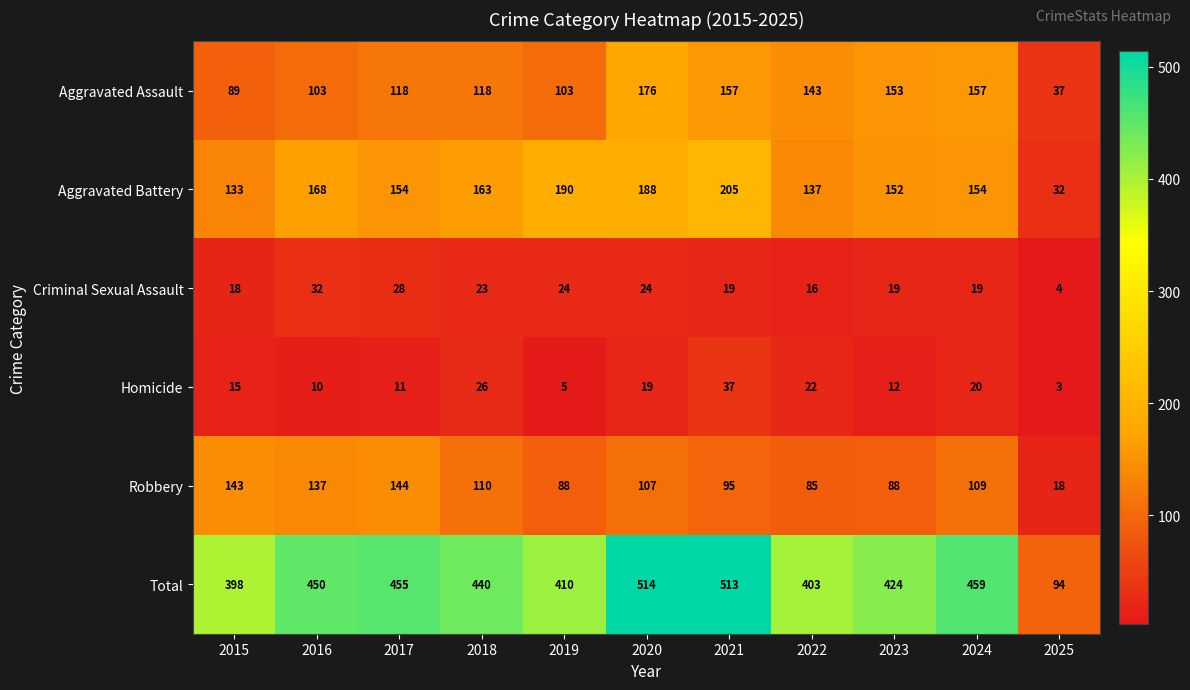

At 2021, list the series in order from largest to smallest.

Total, Aggravated Battery, Aggravated Assault, Robbery, Homicide, Criminal Sexual Assault